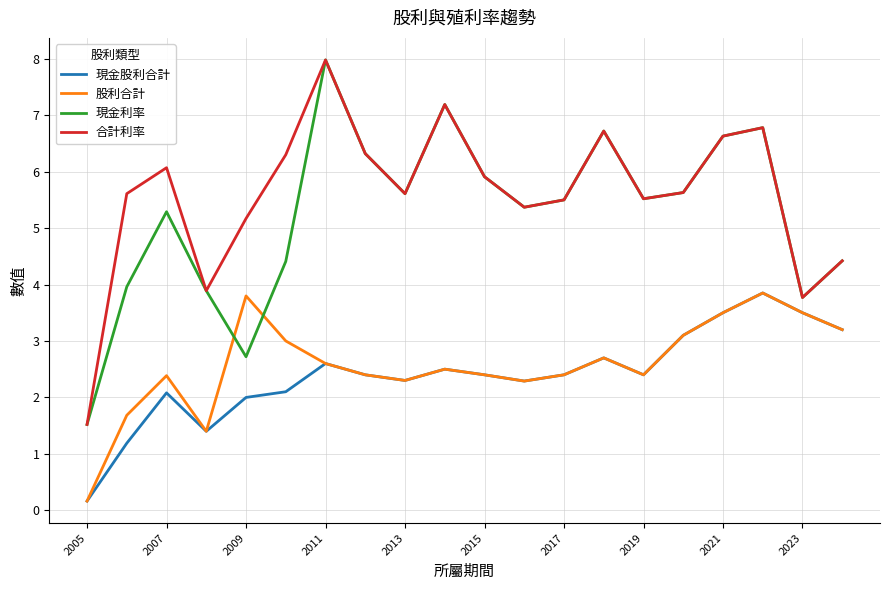

What is the highest value of the 合計利率 series?

8.0